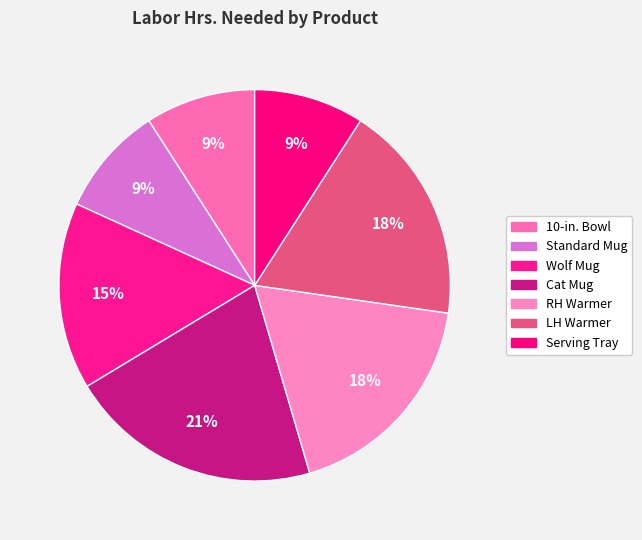

What is the total percentage of 10-in. Bowl and LH Warmer?

27.3%